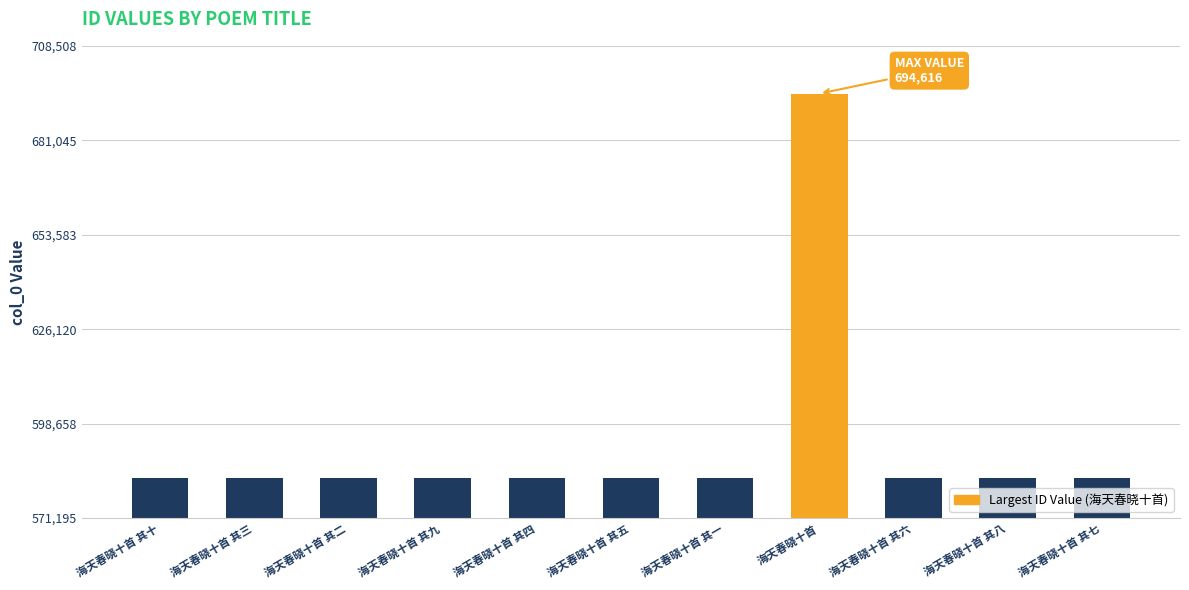

Is it true that the value at 海天春晓十首 其一 is 366710?

False